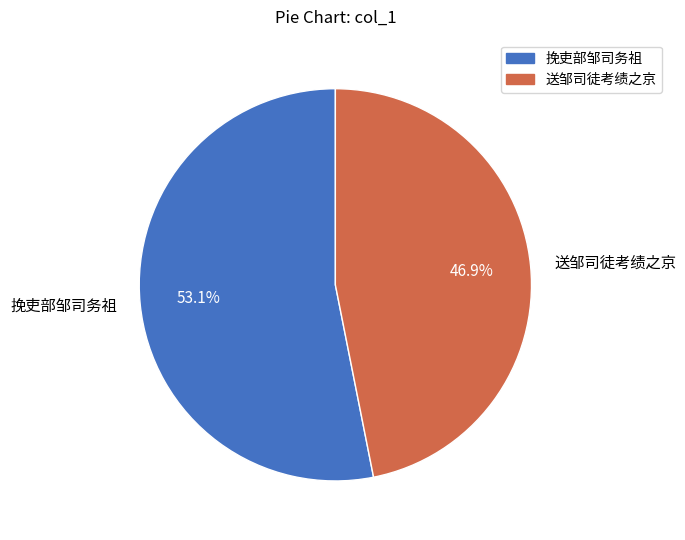

What is the smallest slice in the pie chart?

送邹司徒考绩之京